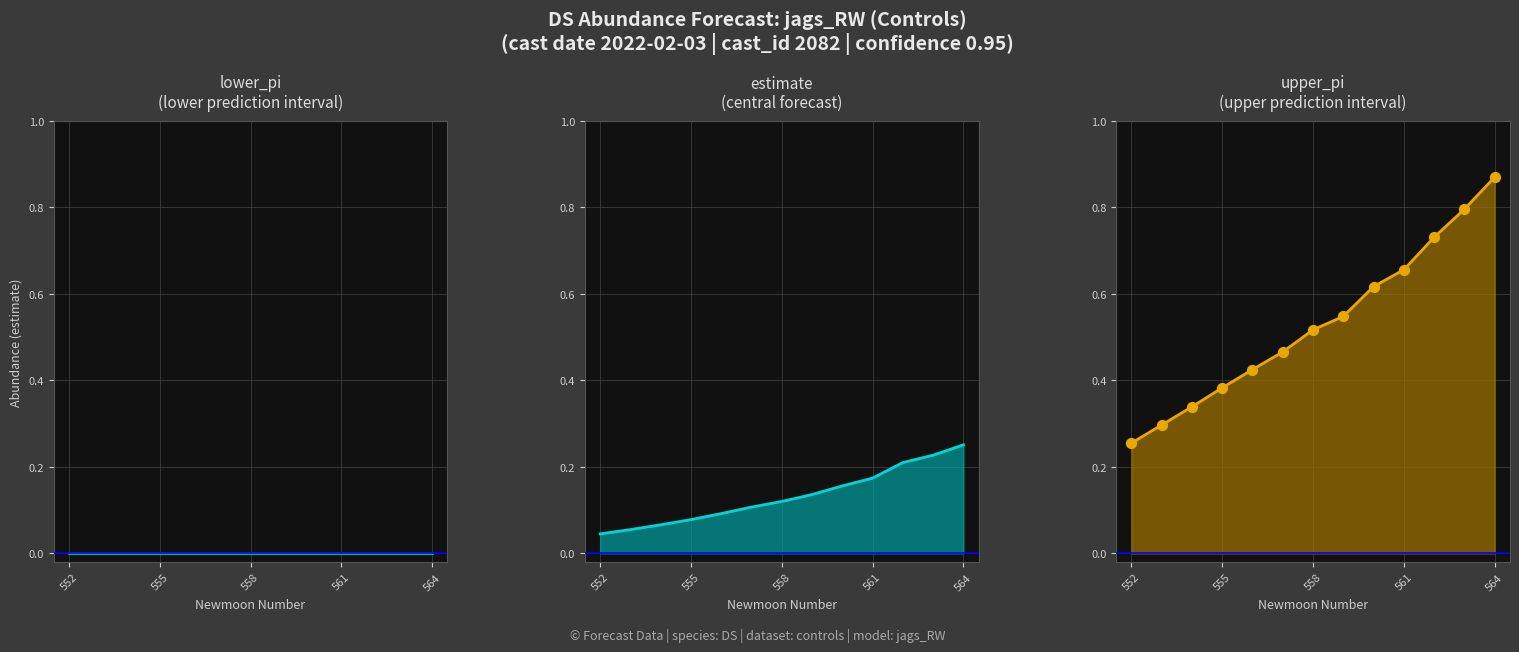

At which category is the sum across all series the highest?

564